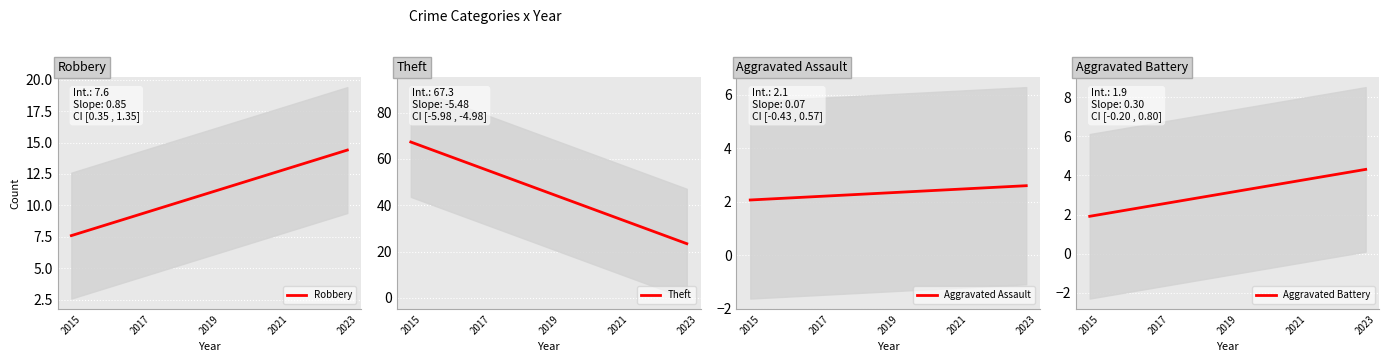

At which category is the sum across all series the highest?

2015